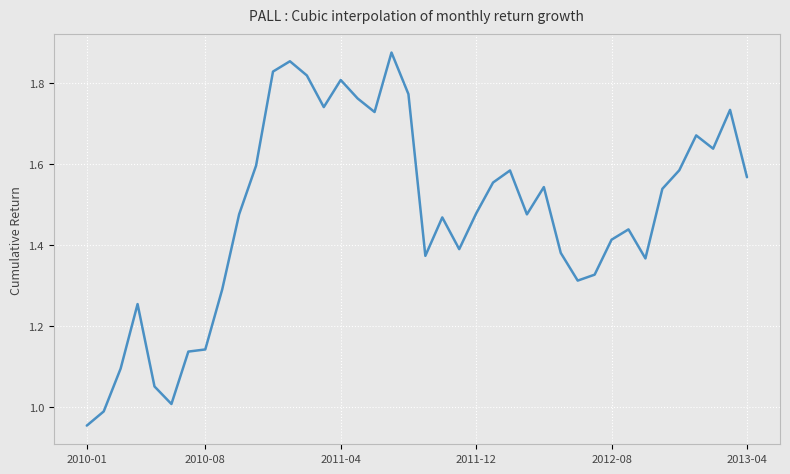

What is the difference between the maximum and minimum values?

0.9